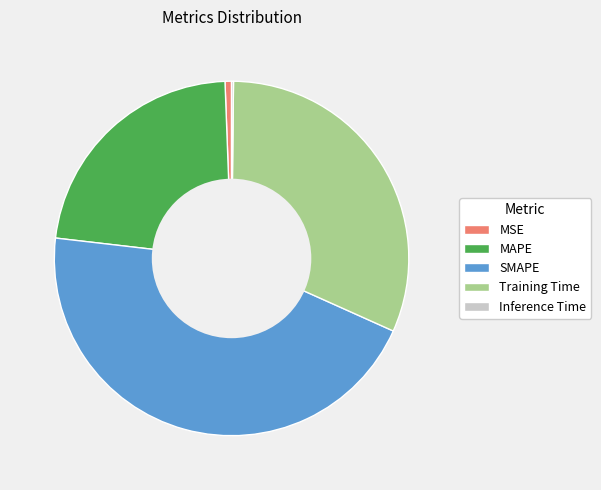

Is there a majority slice in this chart?

No